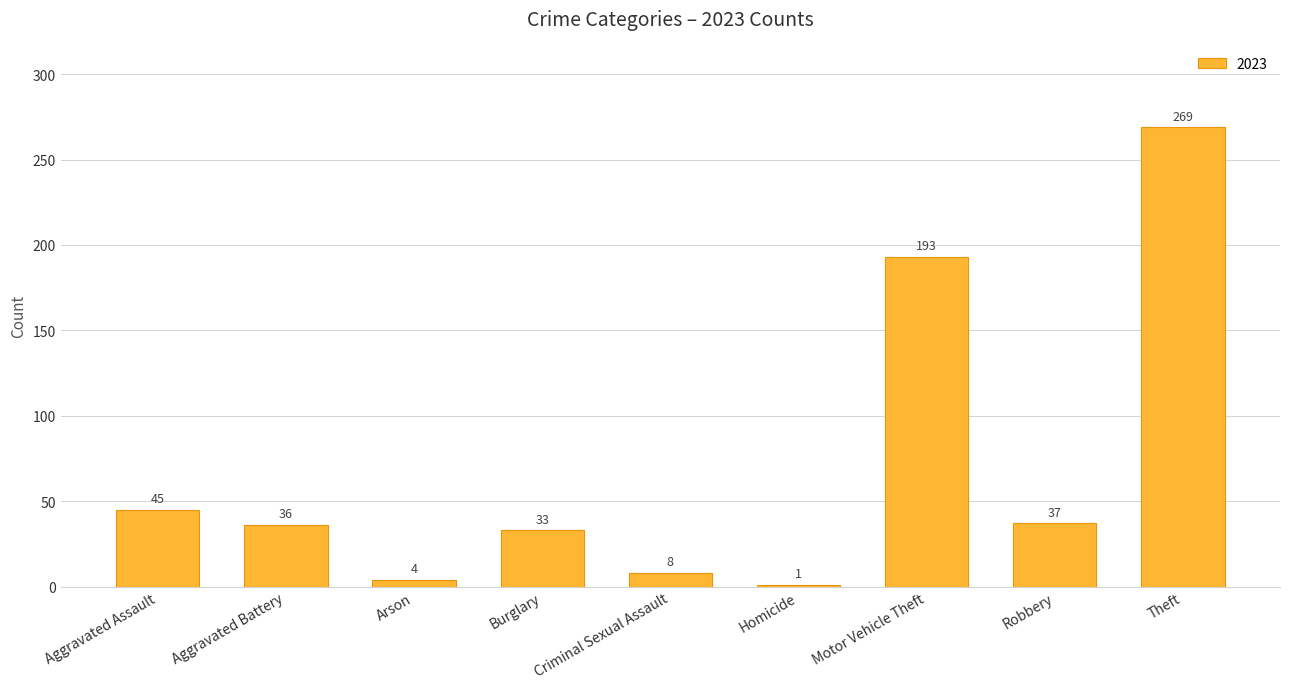

What is the difference between the maximum and minimum values?

268